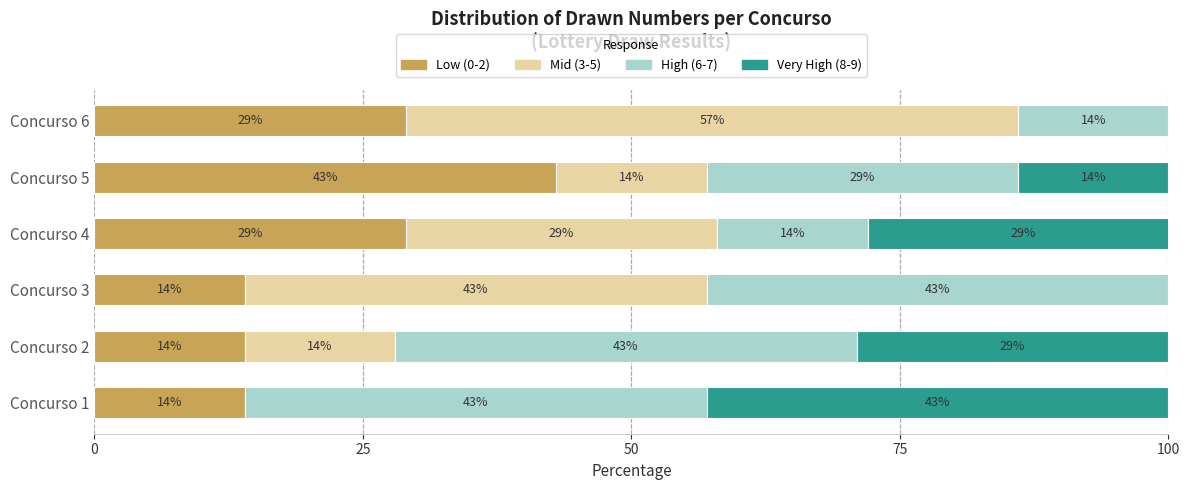

True or false: Low (0-2) has a value of 43 at Concurso 5.

True